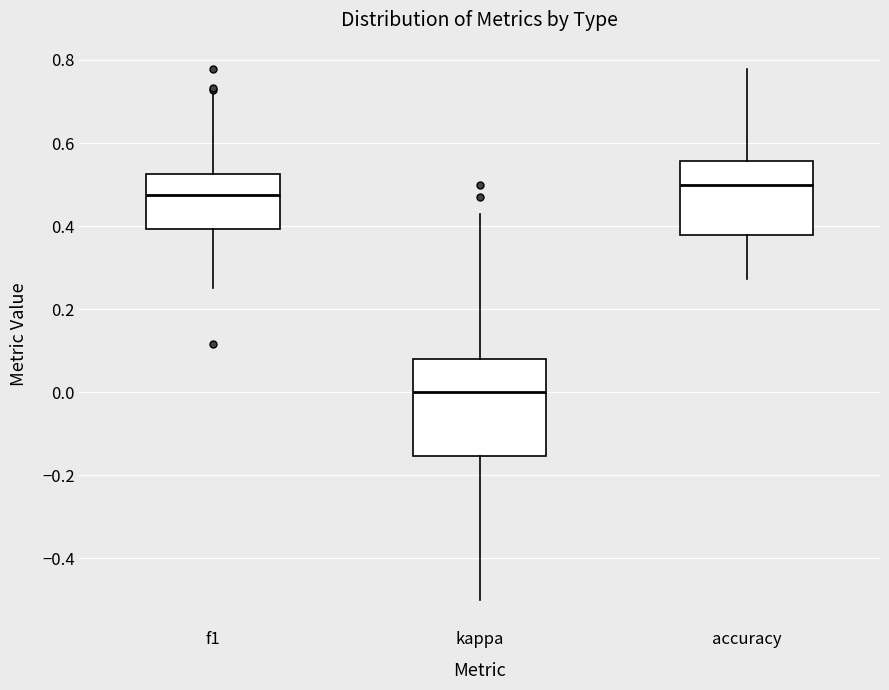

Comparing the boxes themselves (not the whiskers), which one is the tallest?

kappa